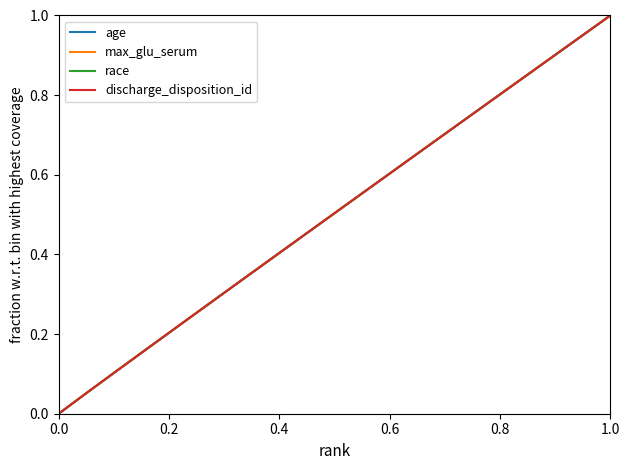

Is this an area chart (filled region under the line)?

No